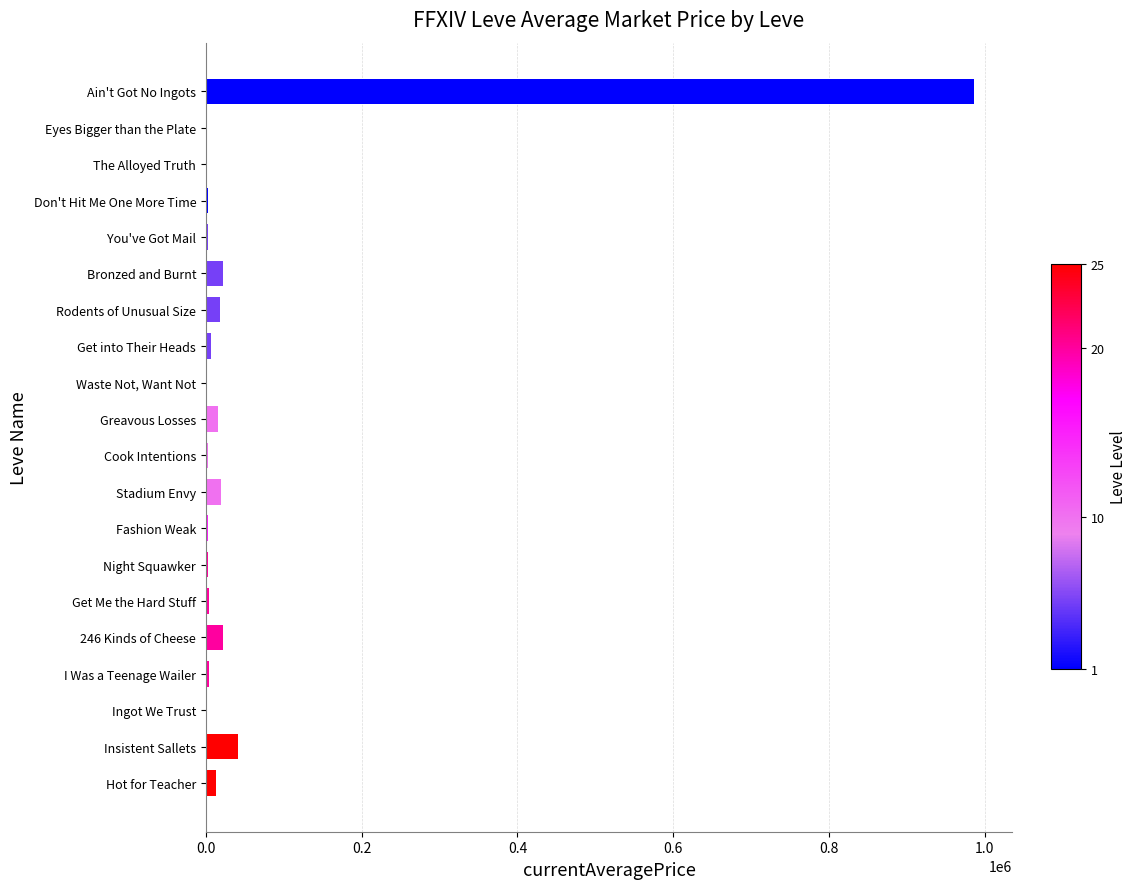

What is the maximum value shown in the chart?

985729.6